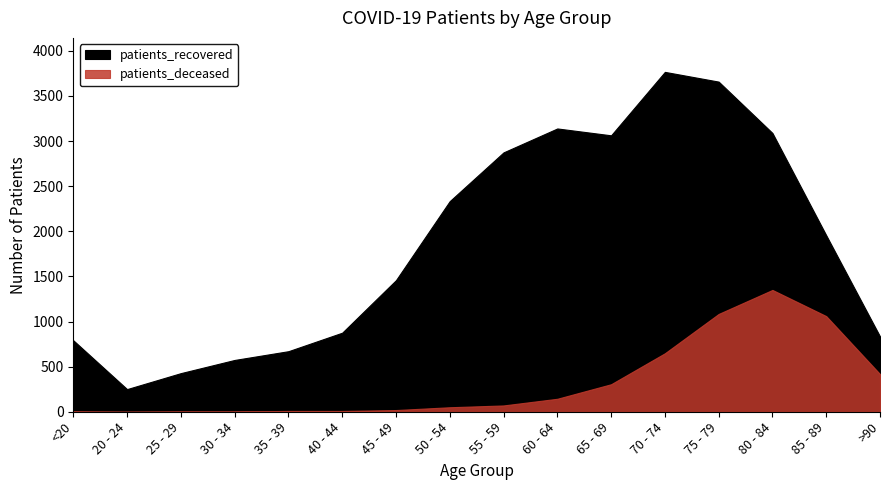

Rank the series by their average value, from lowest to highest.

patients_deceased, patients_recovered